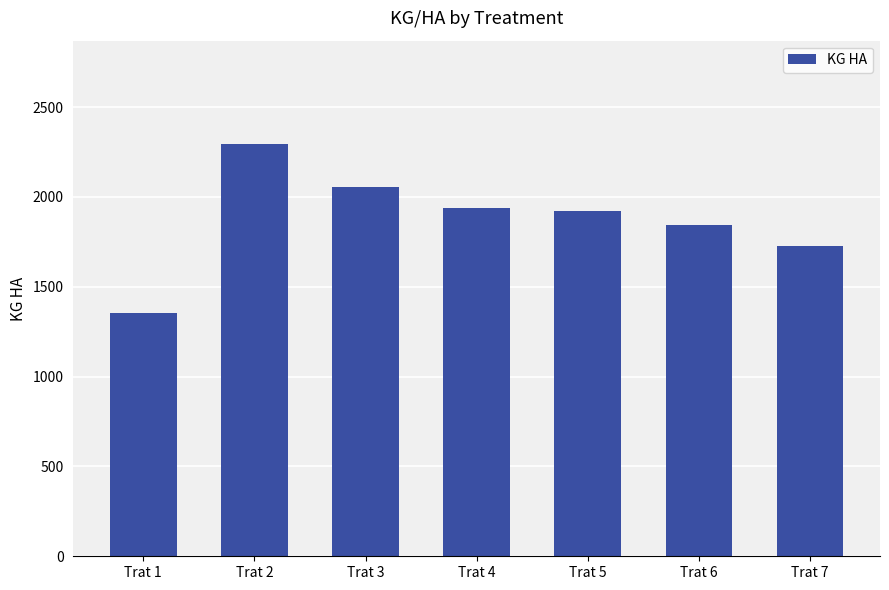

Count the number of values greater than 1919.

4